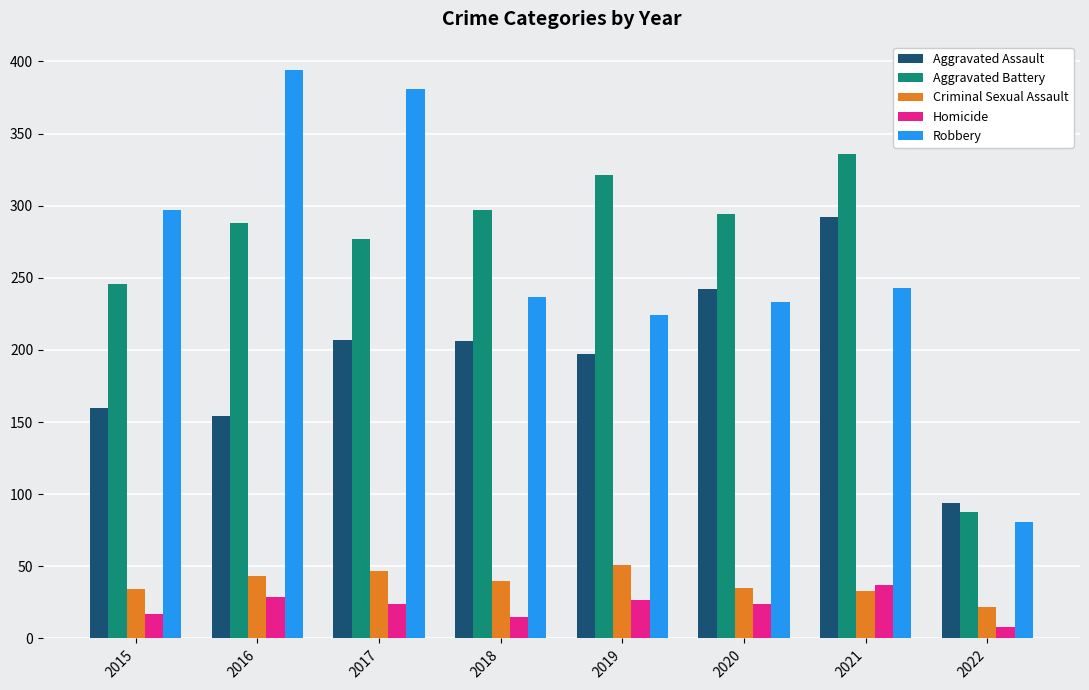

What is the smallest value displayed?

8